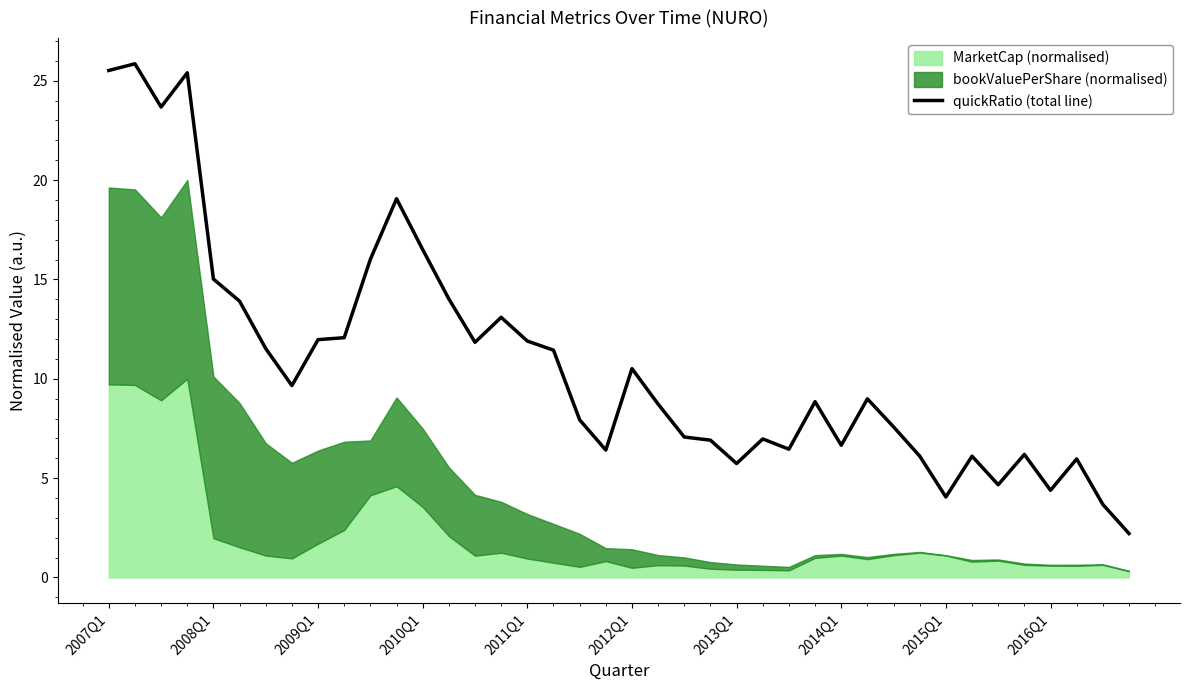

What is the difference between the maximum and minimum values?

23.6